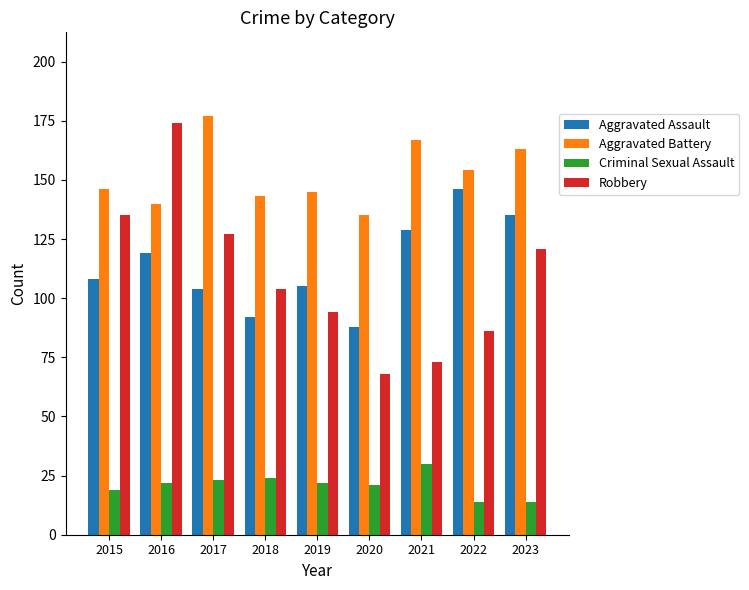

True or false: Robbery has a value of 170 at 2017.

False